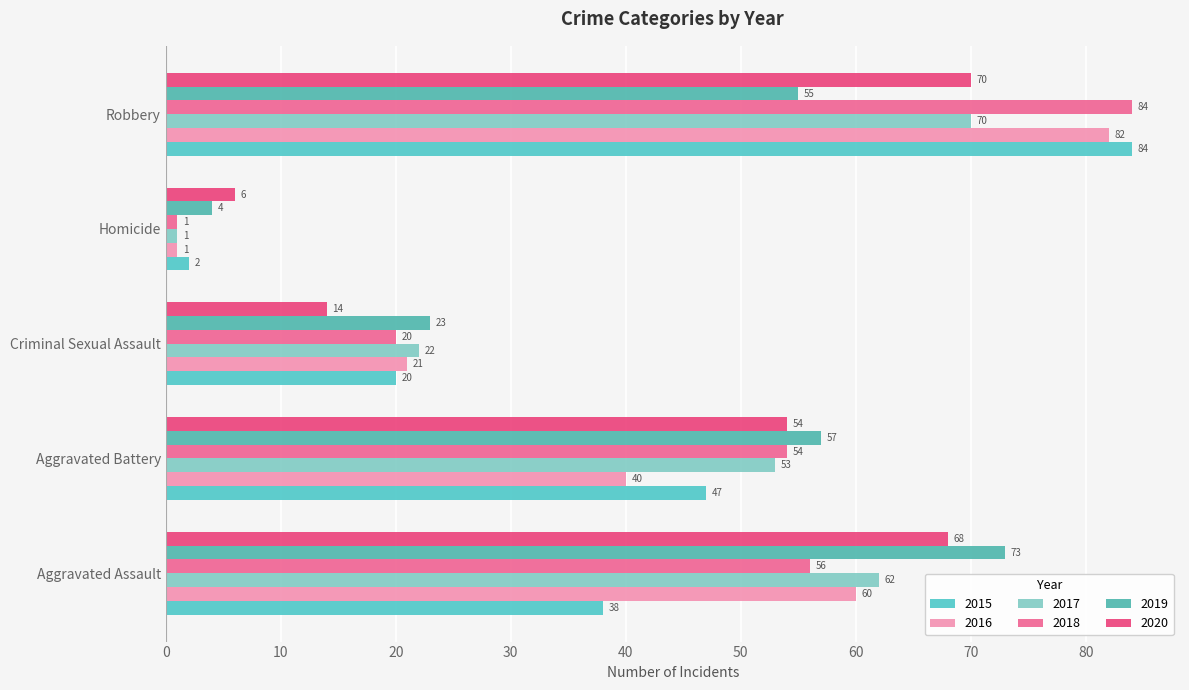

How many data points does each series have?

5